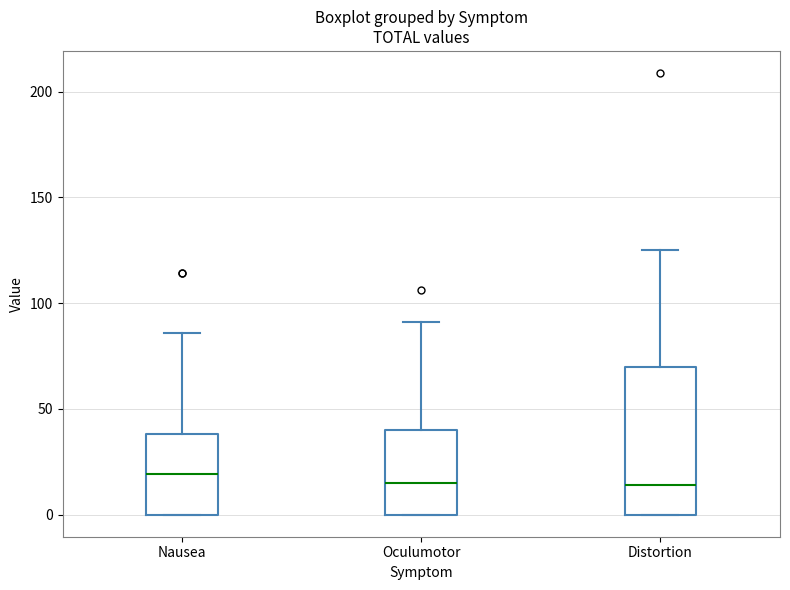

Reading left to right, read every box against the y-axis: the position of its median line, the range the box covers, and the ends of its whiskers. The values are not printed on the chart, so give them approximately, as read against the axis.

Nausea: median 20, box 0 to 40, whiskers 0 to 85
Oculumotor: median 15, box 0 to 40, whiskers 0 to 90
Distortion: median 15, box 0 to 70, whiskers 0 to 125